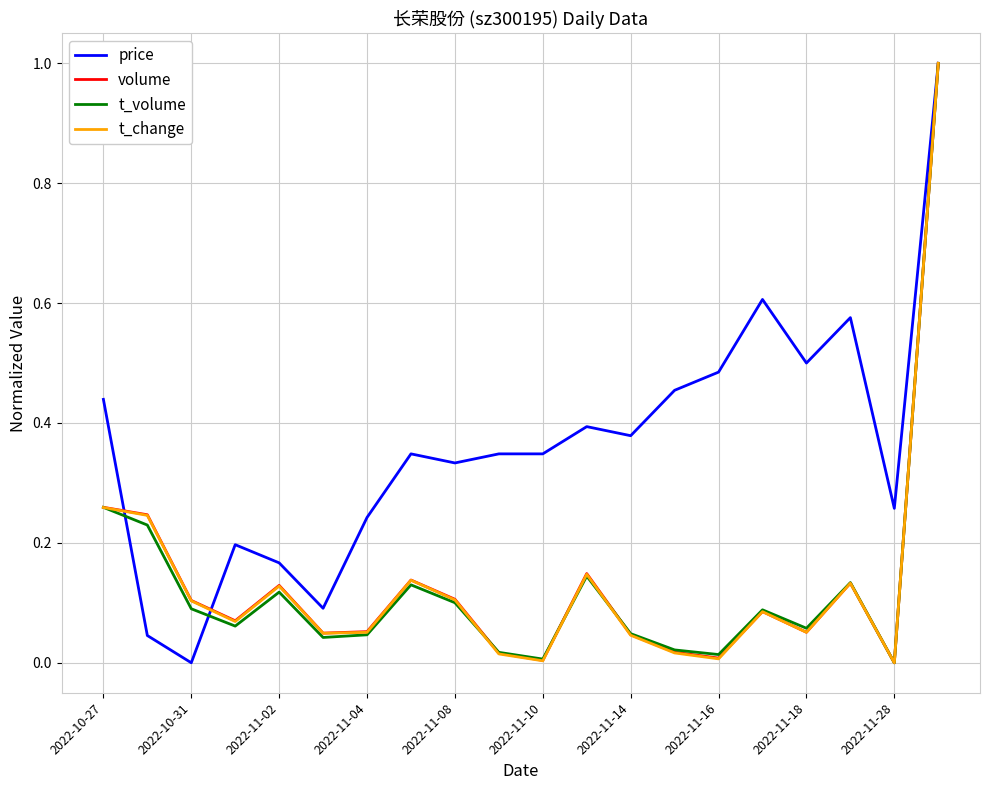

Which series has the largest total across all categories?

price